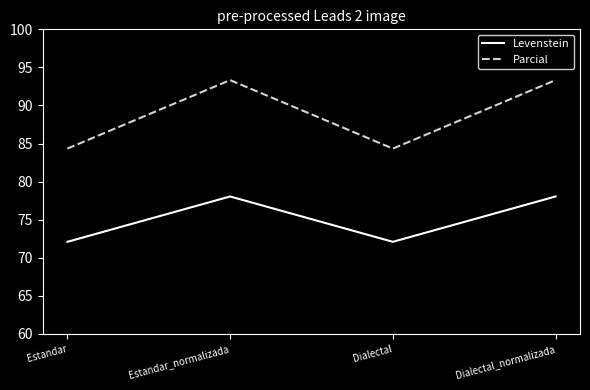

Does the chart display data point markers on the line(s)?

No